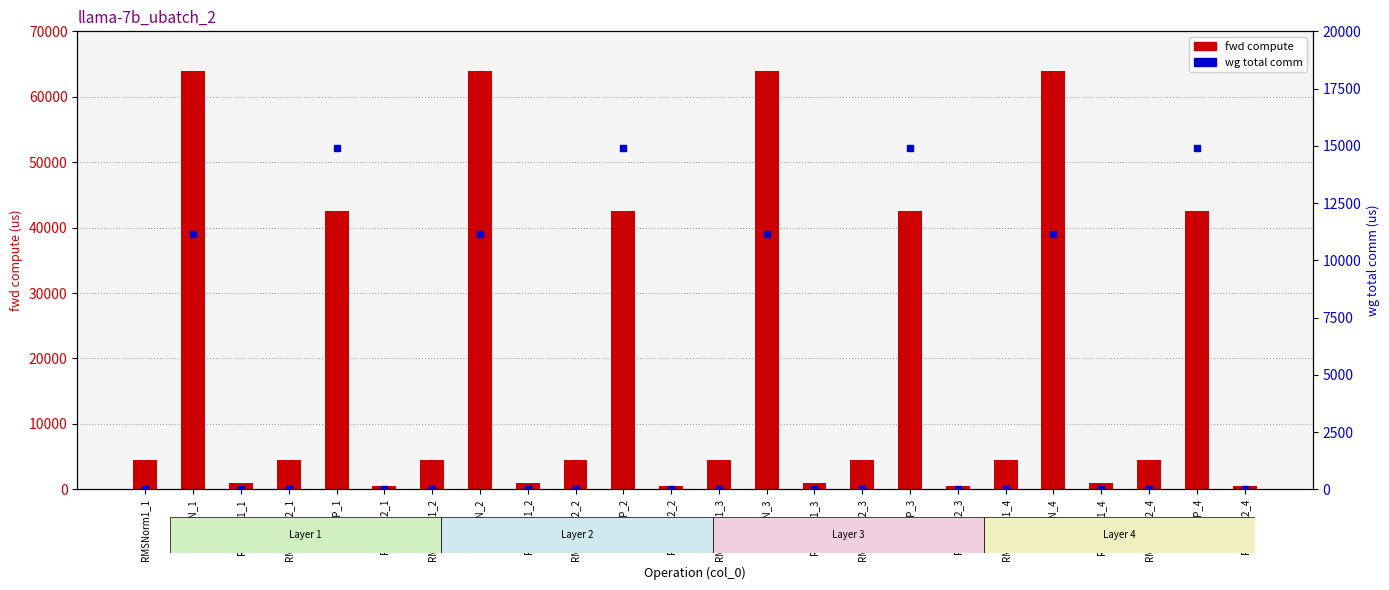

What is the total value across all series at MLP_3?

57512.4